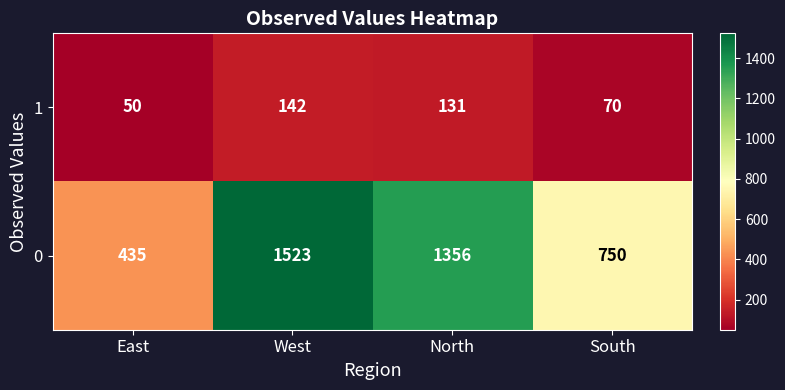

What is the sum of the 0 values at South and East?

1185